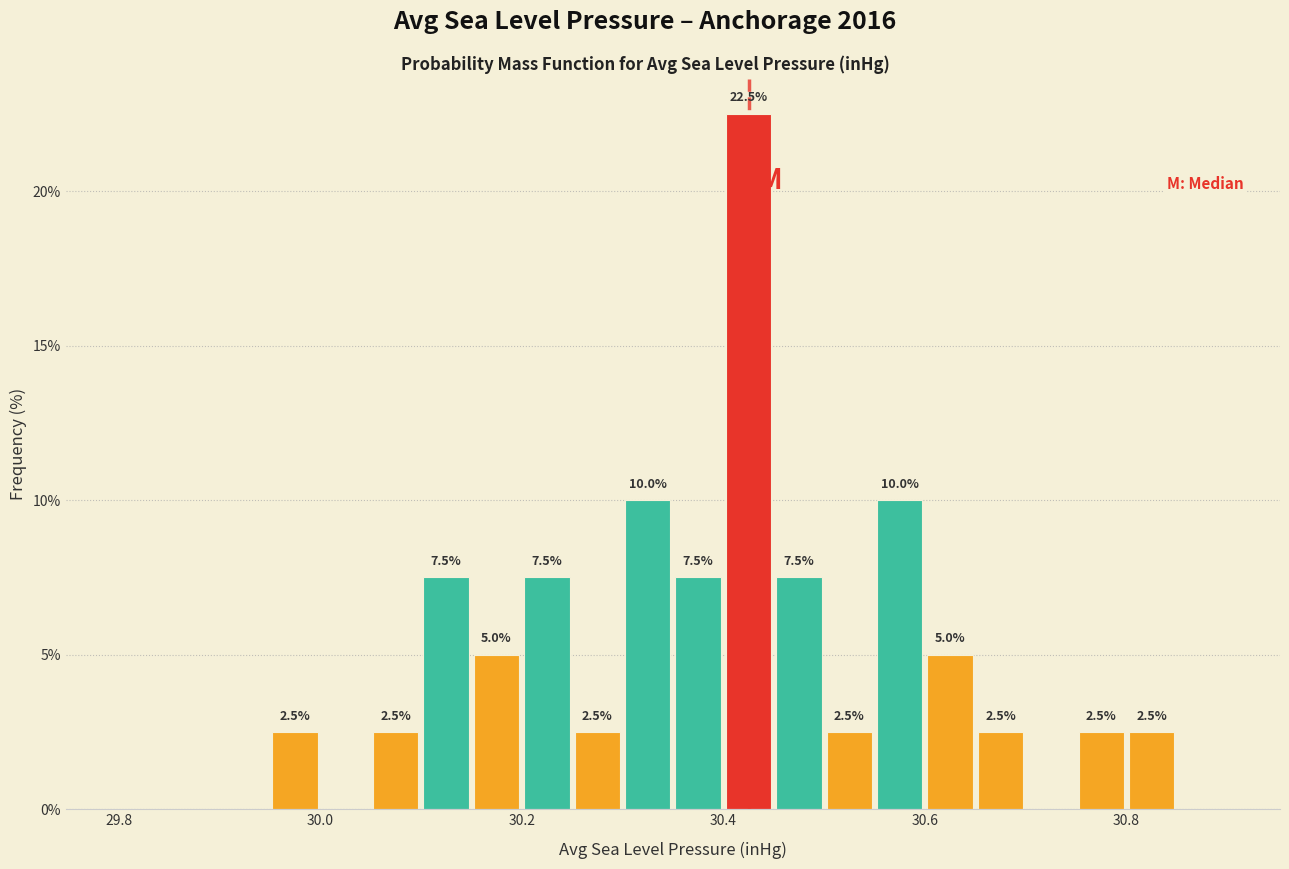

Around what value on the x-axis is the tallest bar? Give the approximate position of its centre, as read against the axis.

30.42